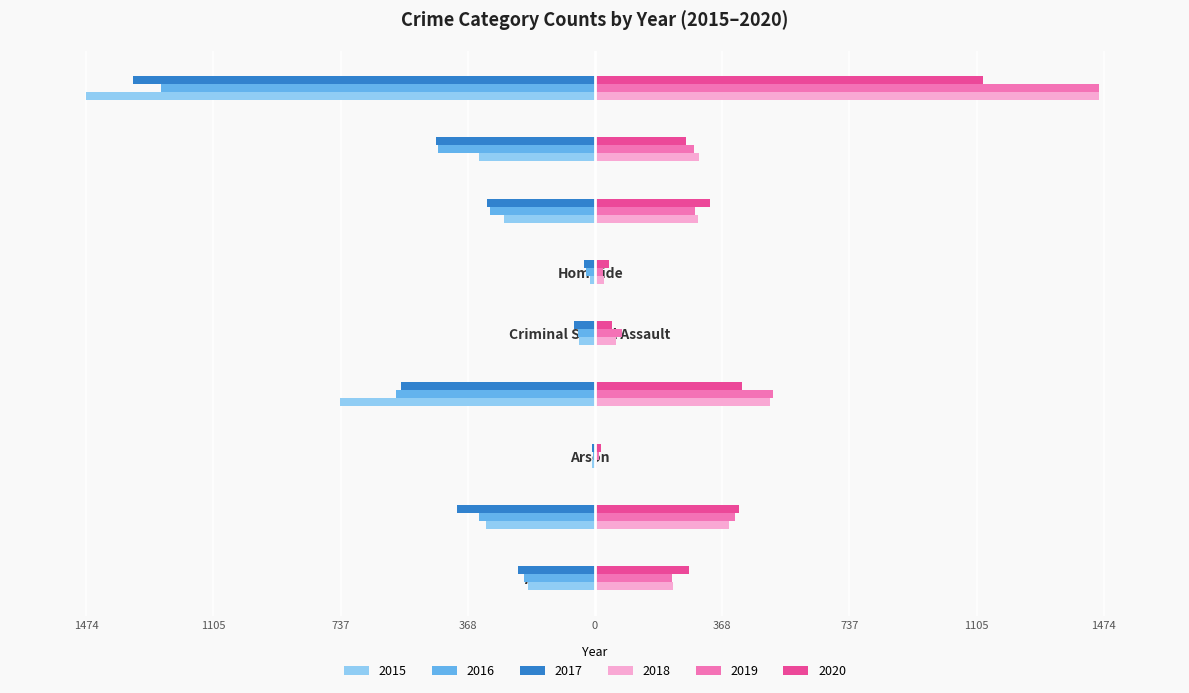

What is the total value across all series at Robbery?

-400